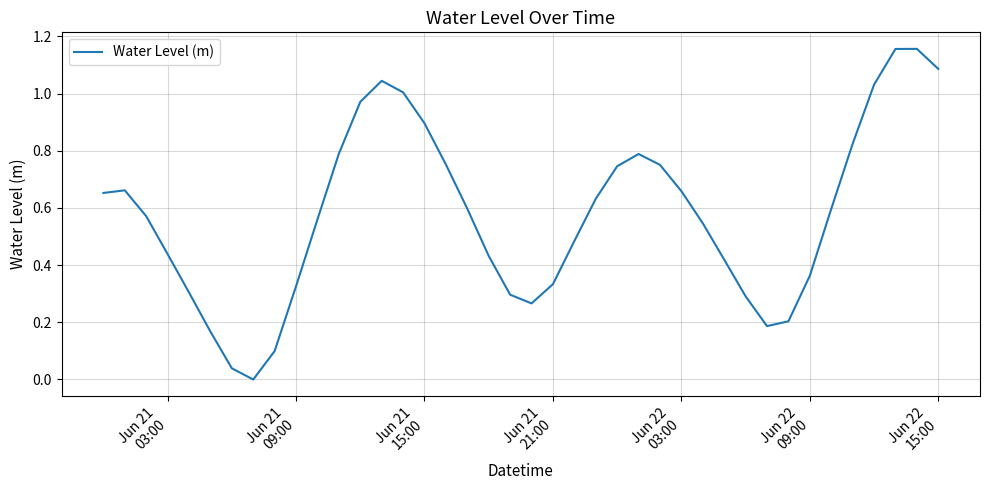

How many points are higher than both their immediate neighbors (excluding endpoints)?

4